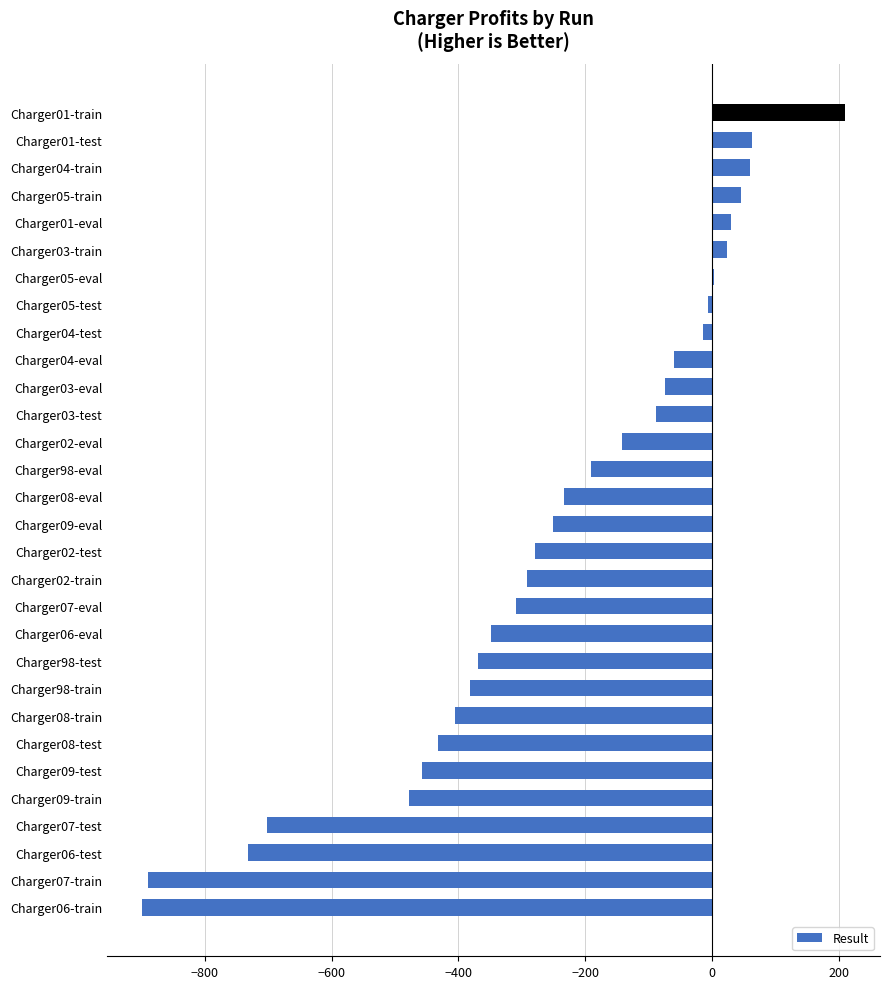

What is the change in value from Charger07-train to Charger07-eval?

+580.0